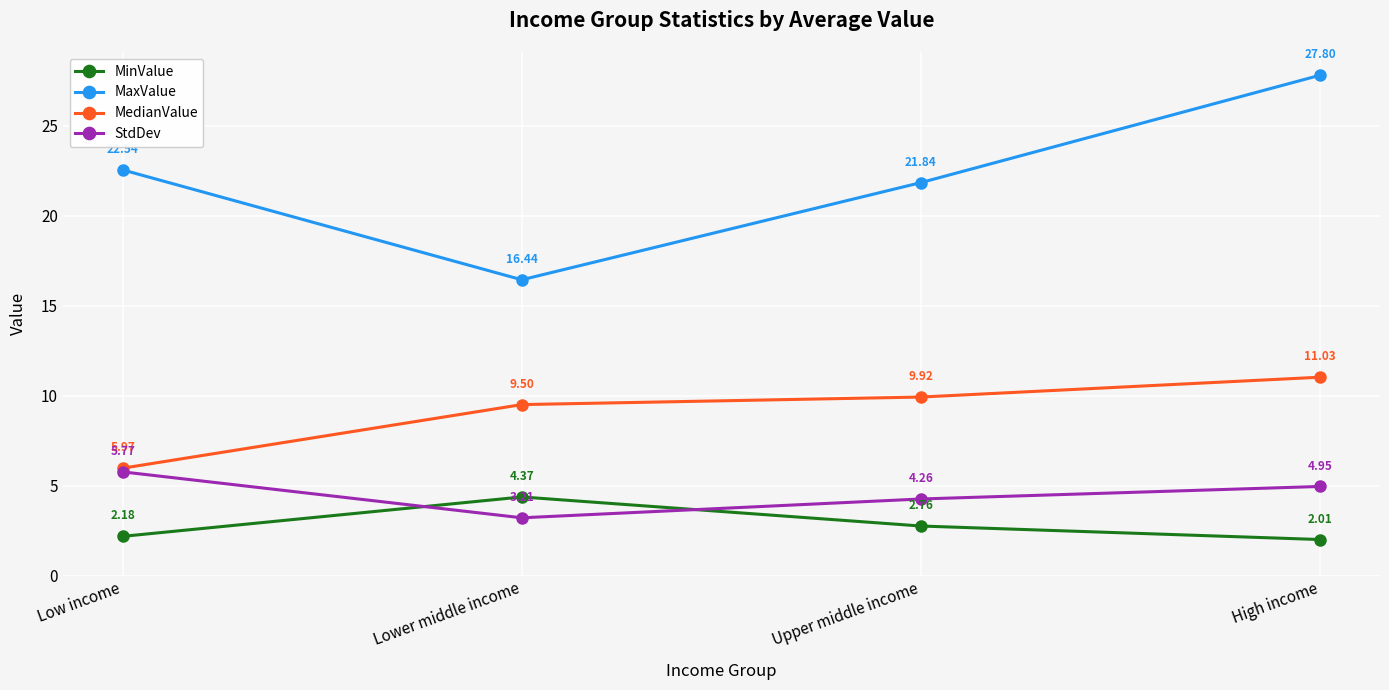

What is the total value across all series at Low income?

36.5